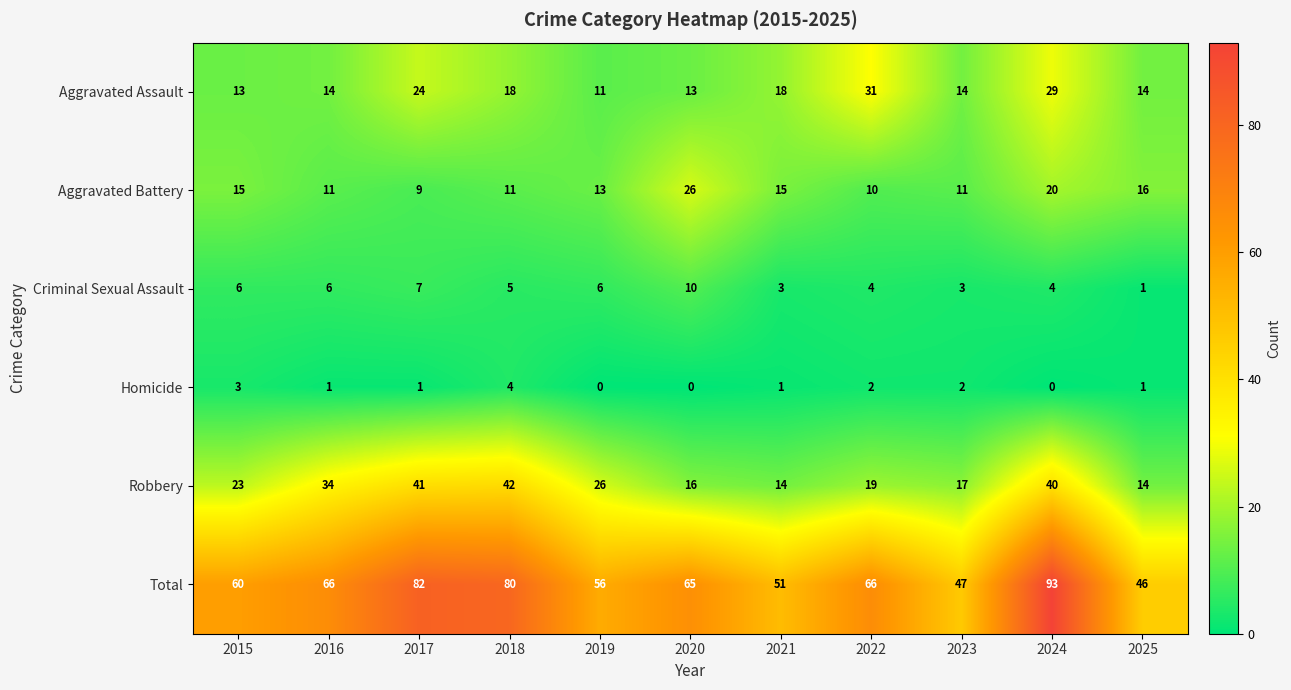

Which series has the largest total across all categories?

Total